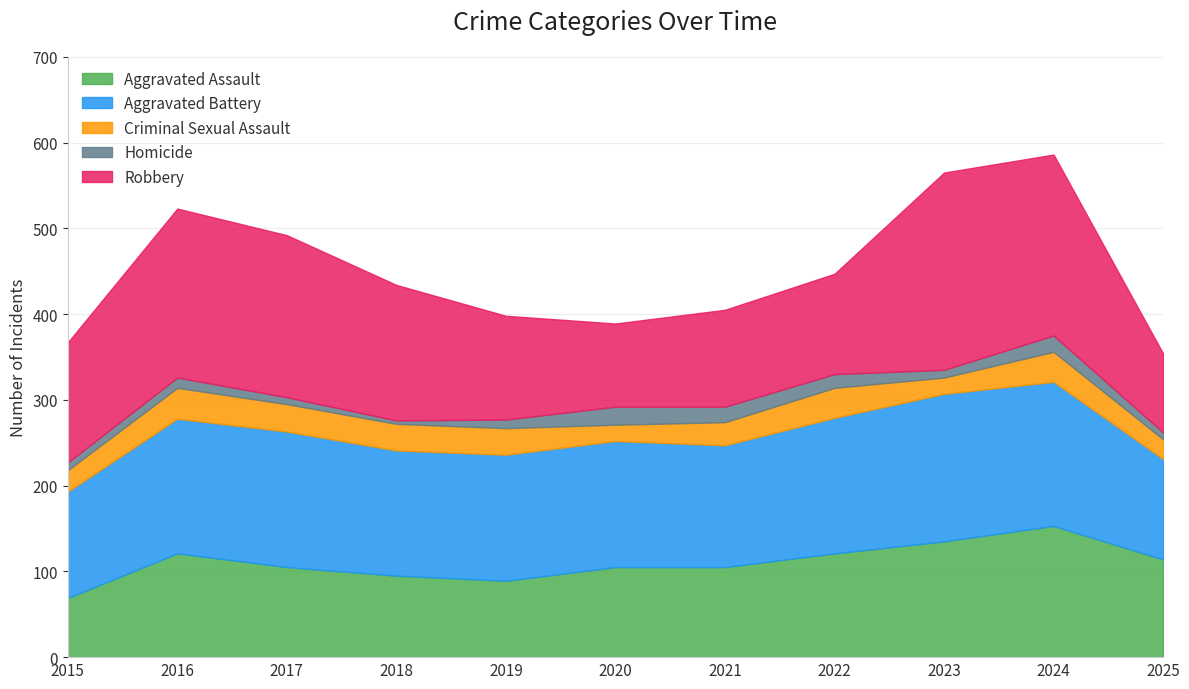

Does the chart have visible grid lines?

Yes